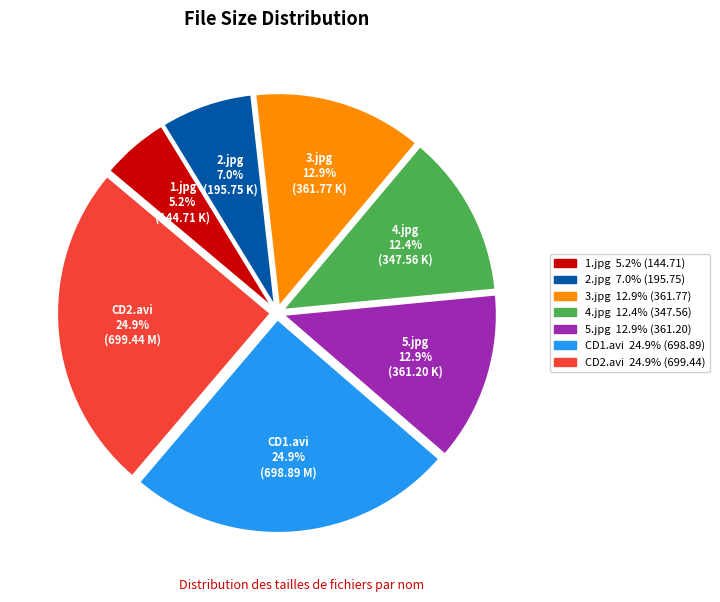

How many segments does this pie chart have?

7